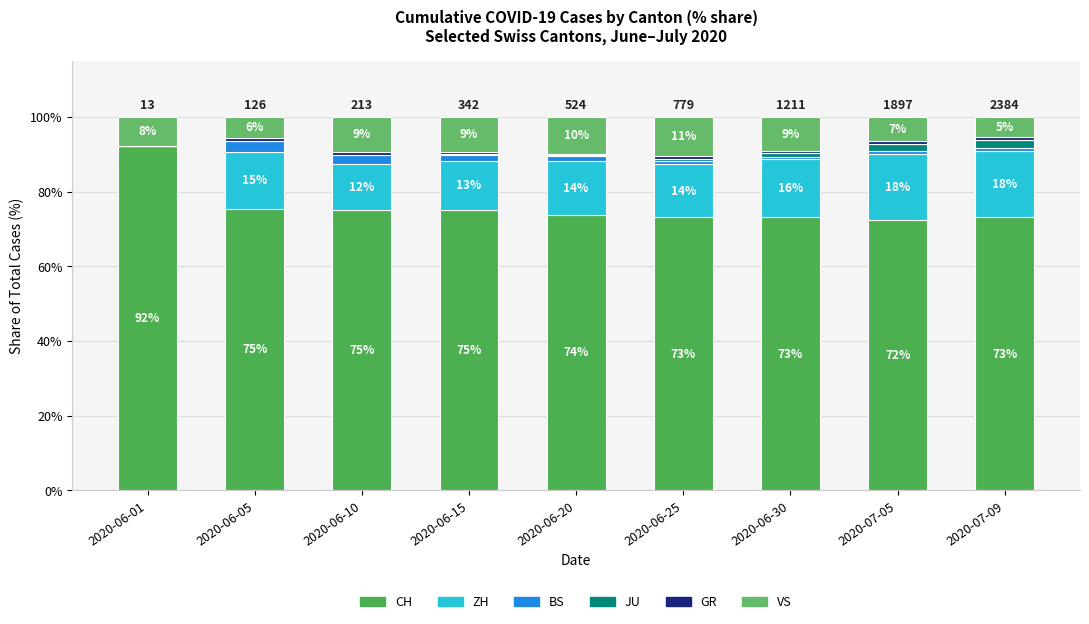

At which label does VS first exceed 9?

2020-06-10